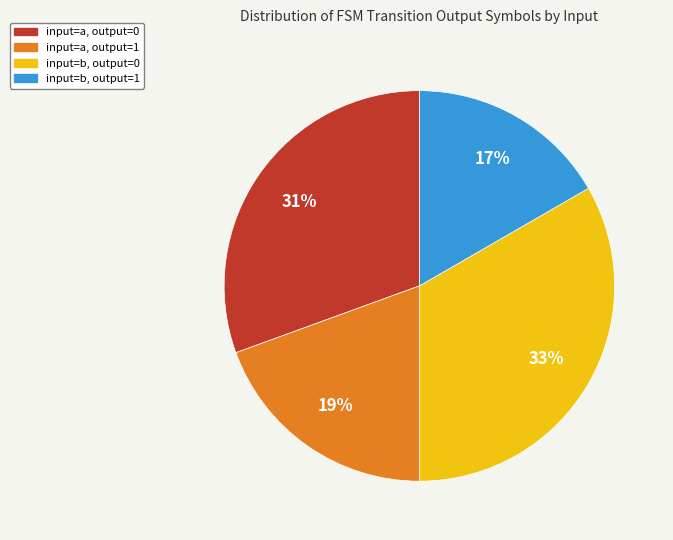

Is there a majority slice in this chart?

No